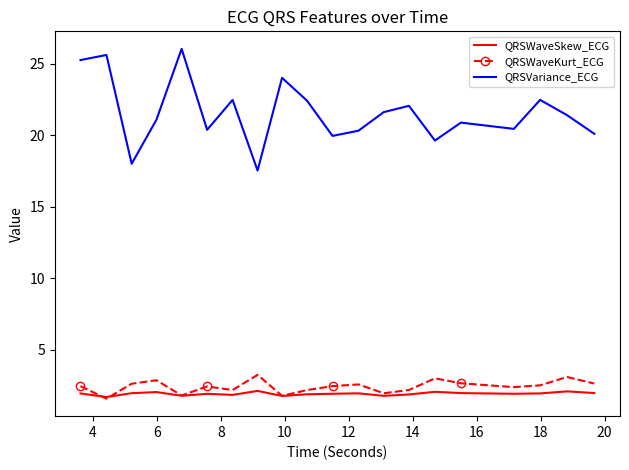

List the series in order of their peak value, highest first.

QRSVariance_ECG, QRSWaveKurt_ECG, QRSWaveSkew_ECG